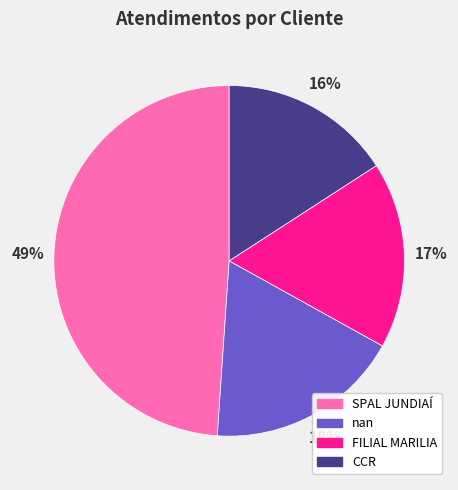

What percentage is the nan slice, to the nearest percent?

18%